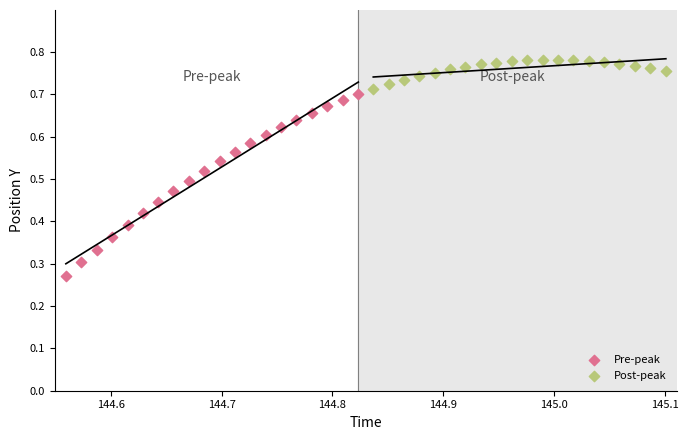

Which series contains the lowest Y value?

Pre-peak